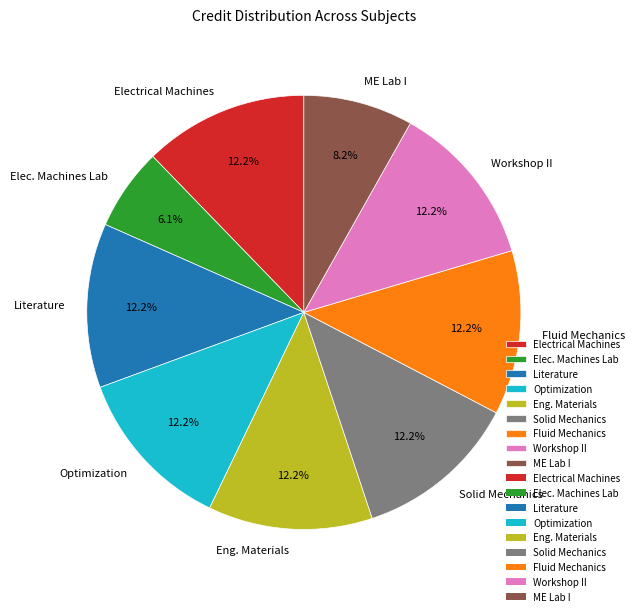

Does any single category account for the majority?

No